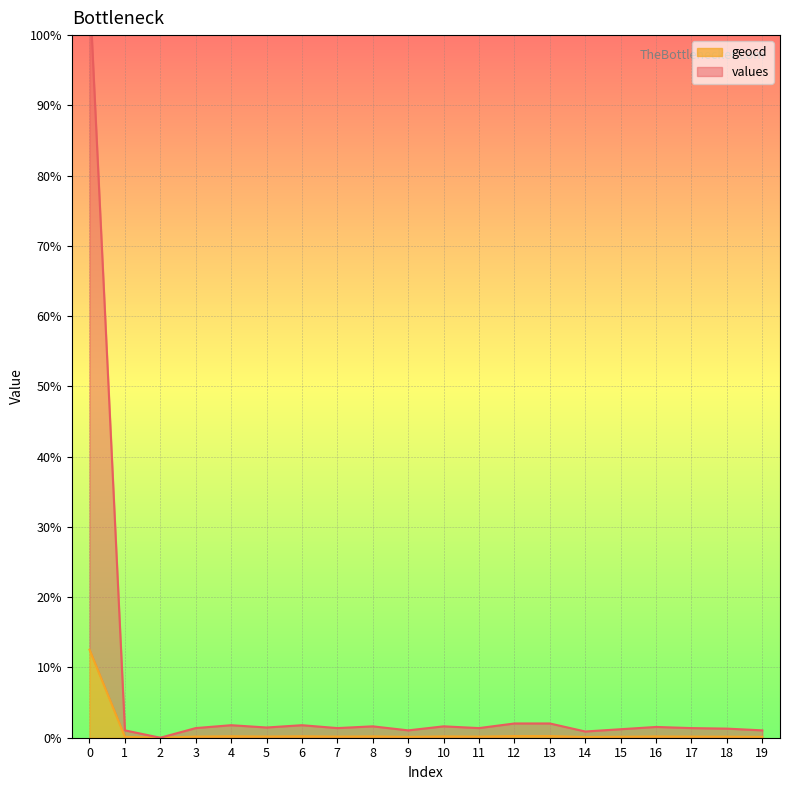

True or false: geocd and values intersect in this chart.

False